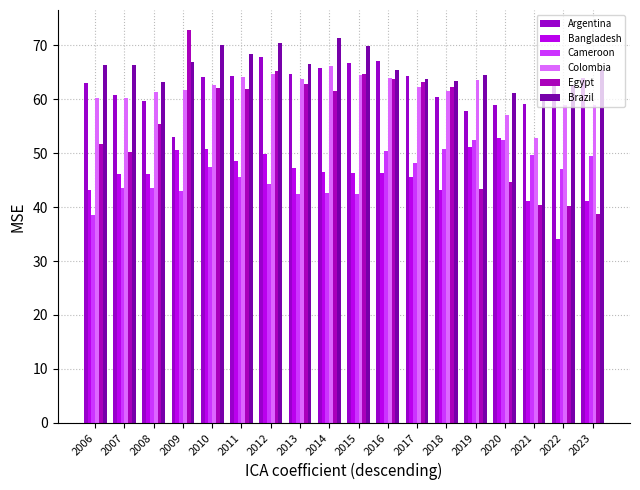

List the series in order of their peak value, lowest first.

Cameroon, Bangladesh, Colombia, Argentina, Brazil, Egypt